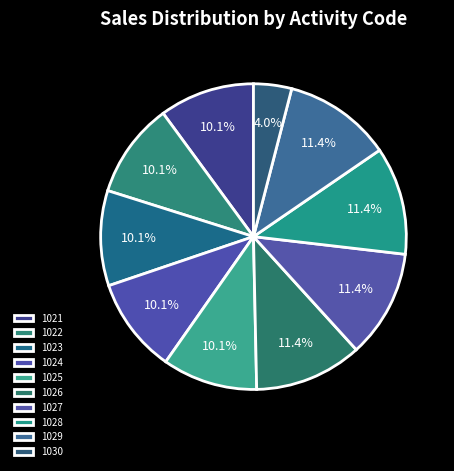

Is it true that 1026 is 11% of the pie?

True